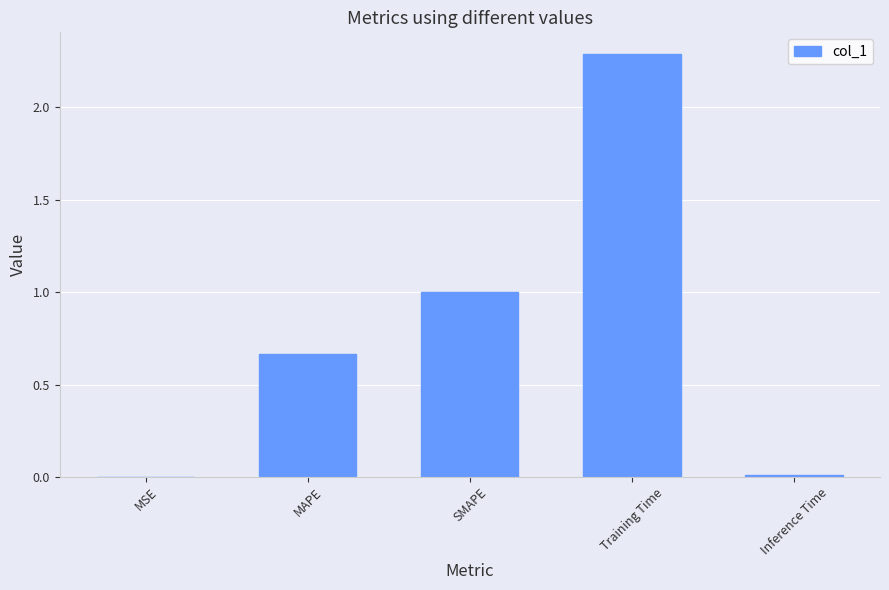

What is the sum of all values?

4.0